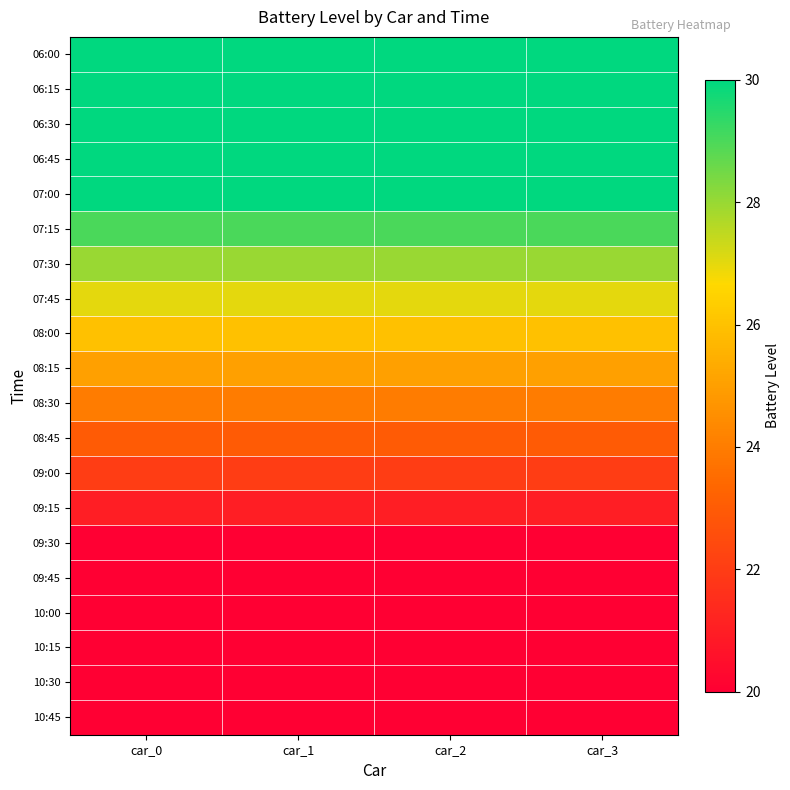

What is the spread (max minus min) of values at car_1?

10